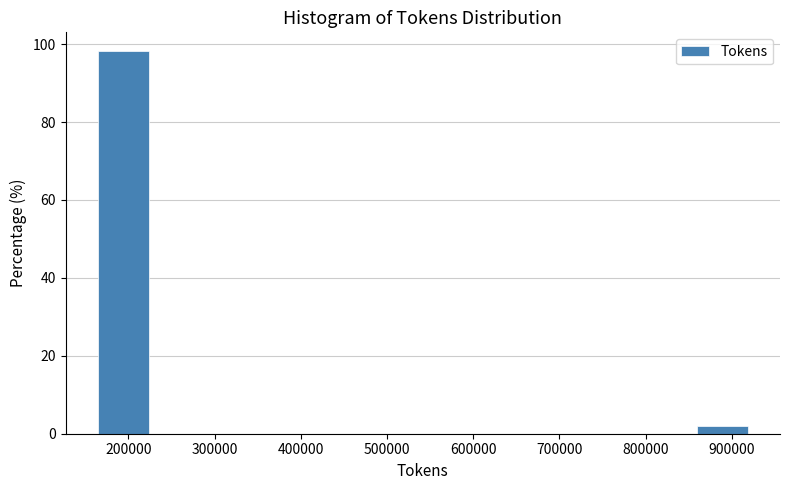

Reading left to right, transcribe this chart: for each bar, give the range it covers on the x-axis and its height. Neither the bar edges nor the heights are printed on the chart, so give them approximately, as read against the axes.

160000 to 230000: 98
230000 to 300000: 0
300000 to 370000: 0
370000 to 440000: 0
440000 to 510000: 0
510000 to 580000: 0
580000 to 650000: 0
650000 to 720000: 0
720000 to 780000: 0
780000 to 850000: 0
850000 to 920000: under 2